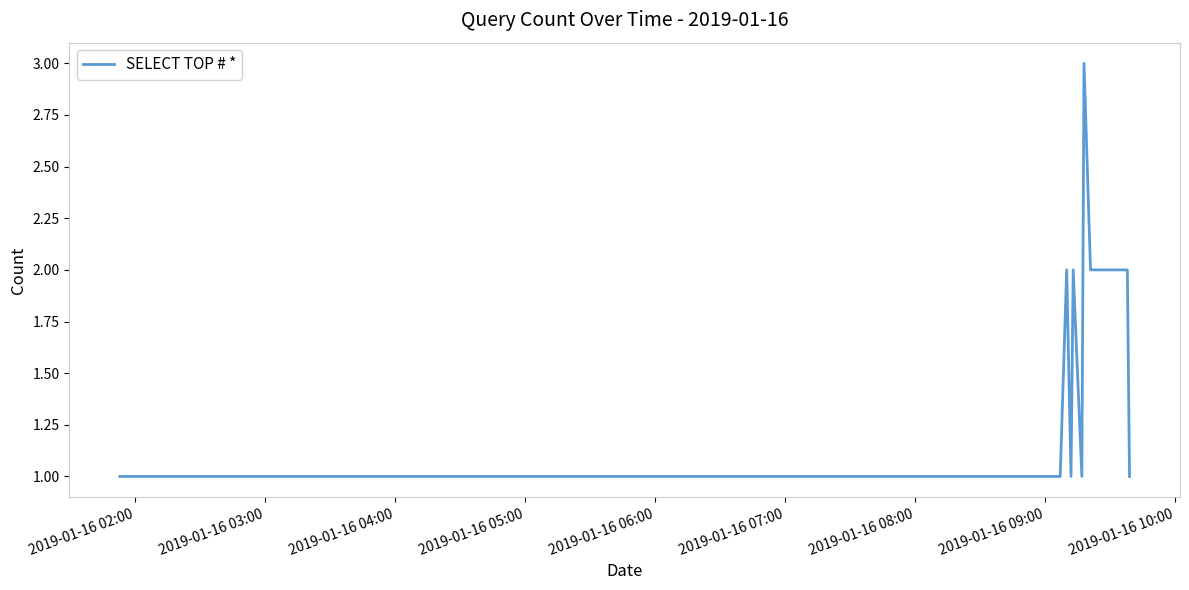

What is the maximum value shown in the chart?

3